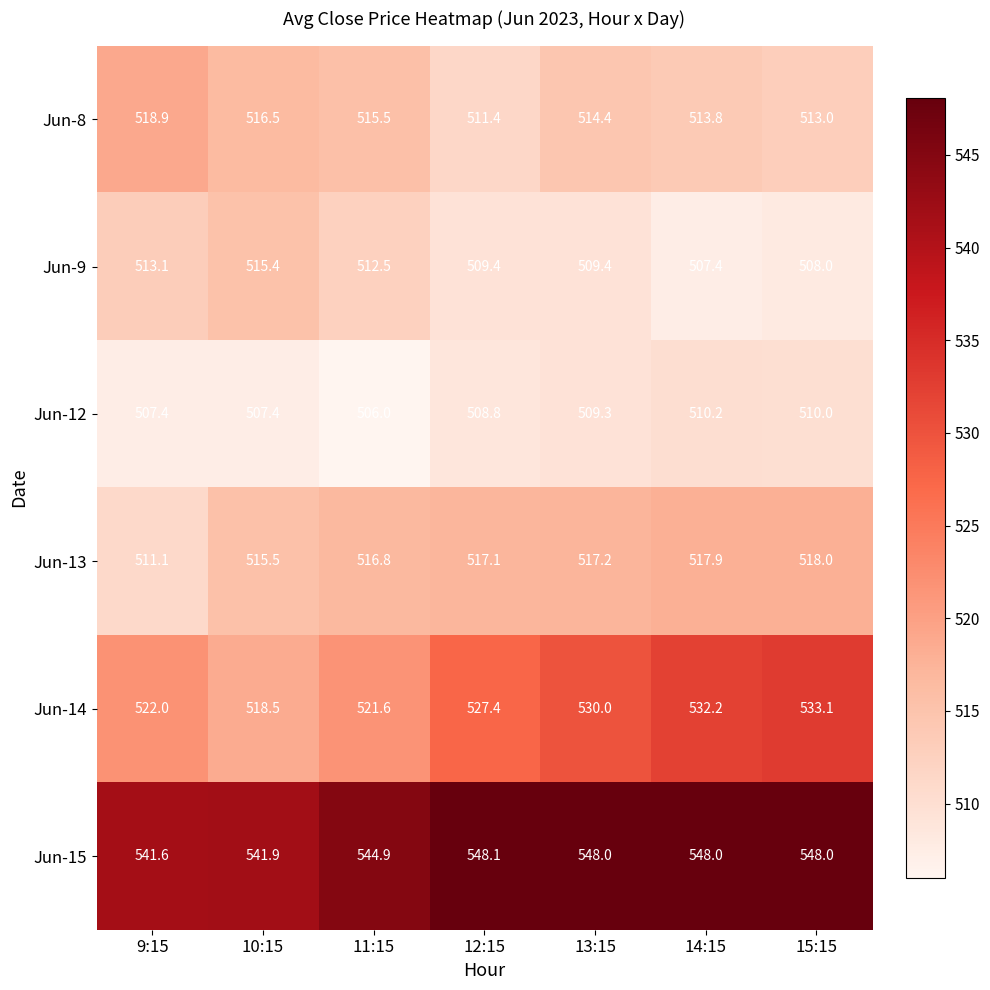

Which series has the widest spread of values?

Jun-14